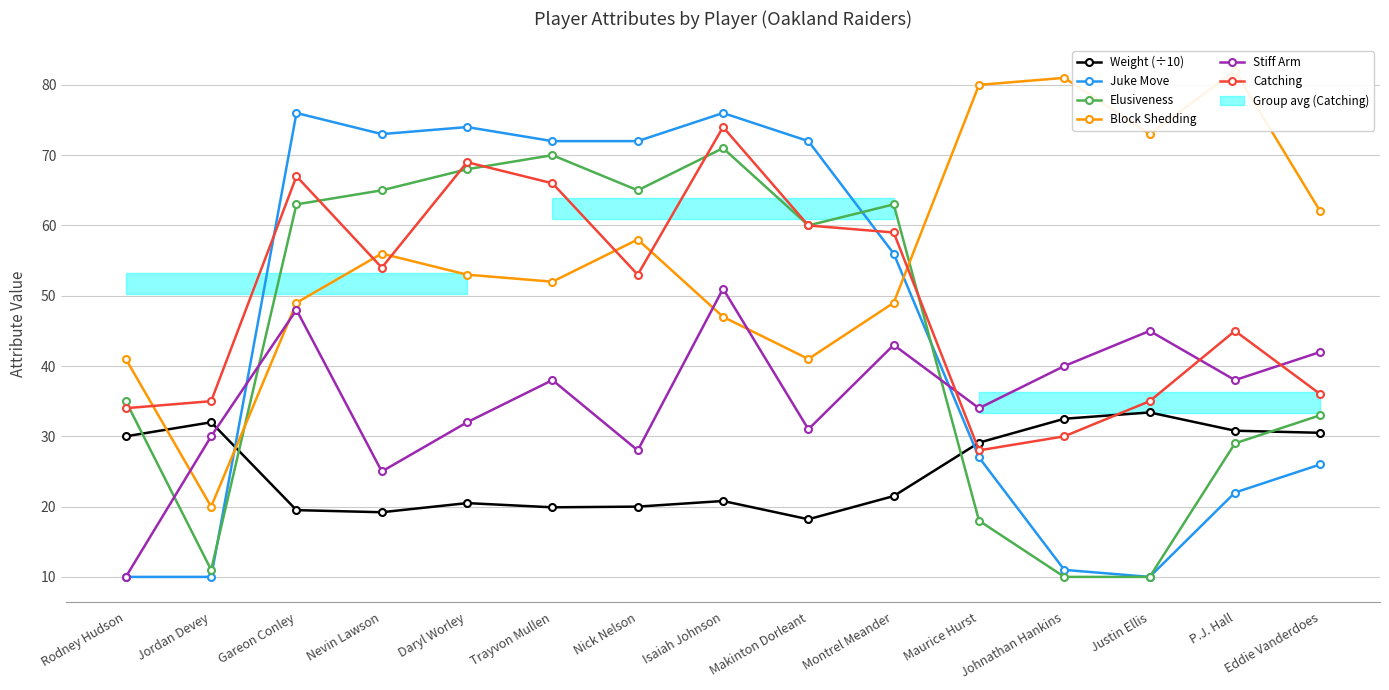

How many categories are shown in the chart?

15